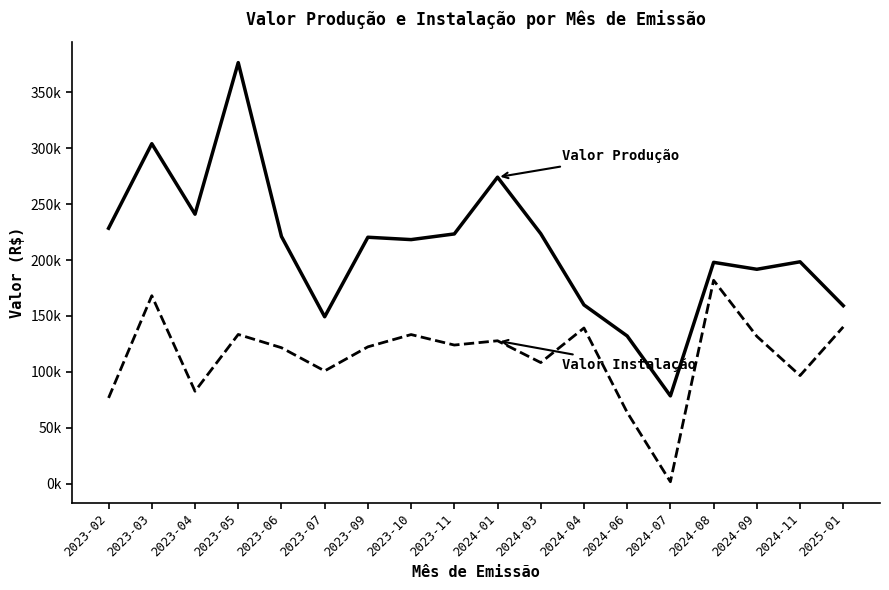

Is it true that Valor Produção equals 92041.6 at 2024-01?

False